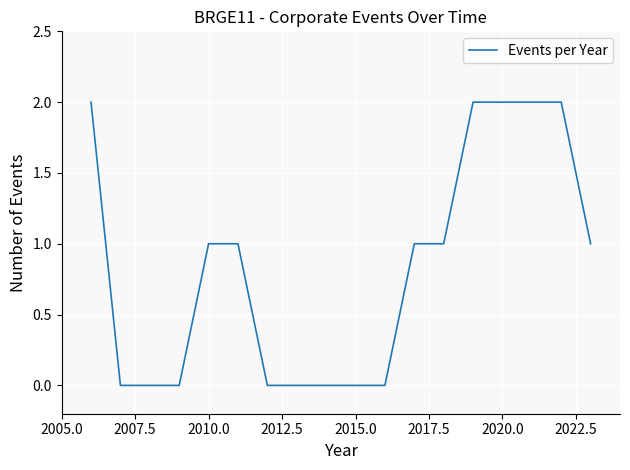

Does the chart display data point markers on the line(s)?

No